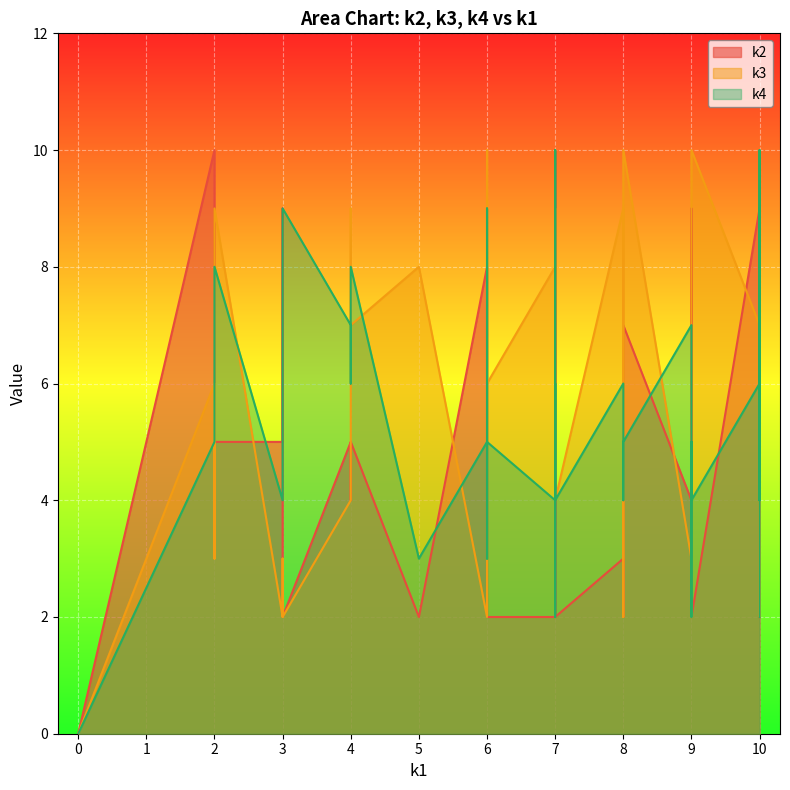

Which series has the largest total across all categories?

k4